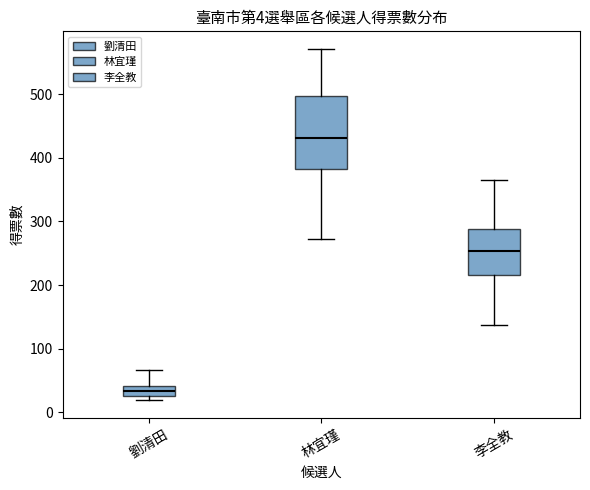

Comparing the boxes themselves (not the whiskers), which one is the tallest?

林宜瑾